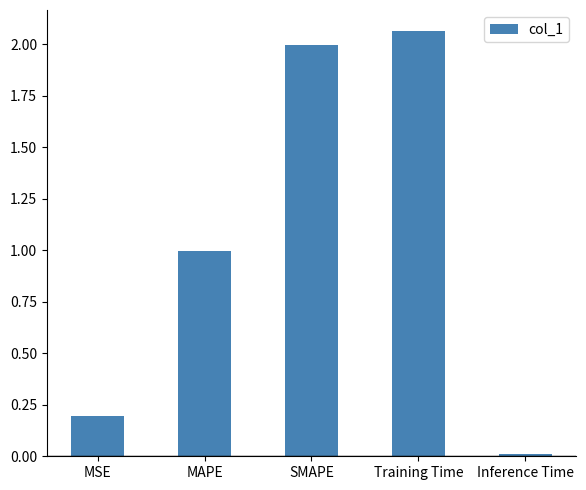

What is the difference between the second highest and second lowest values?

1.8